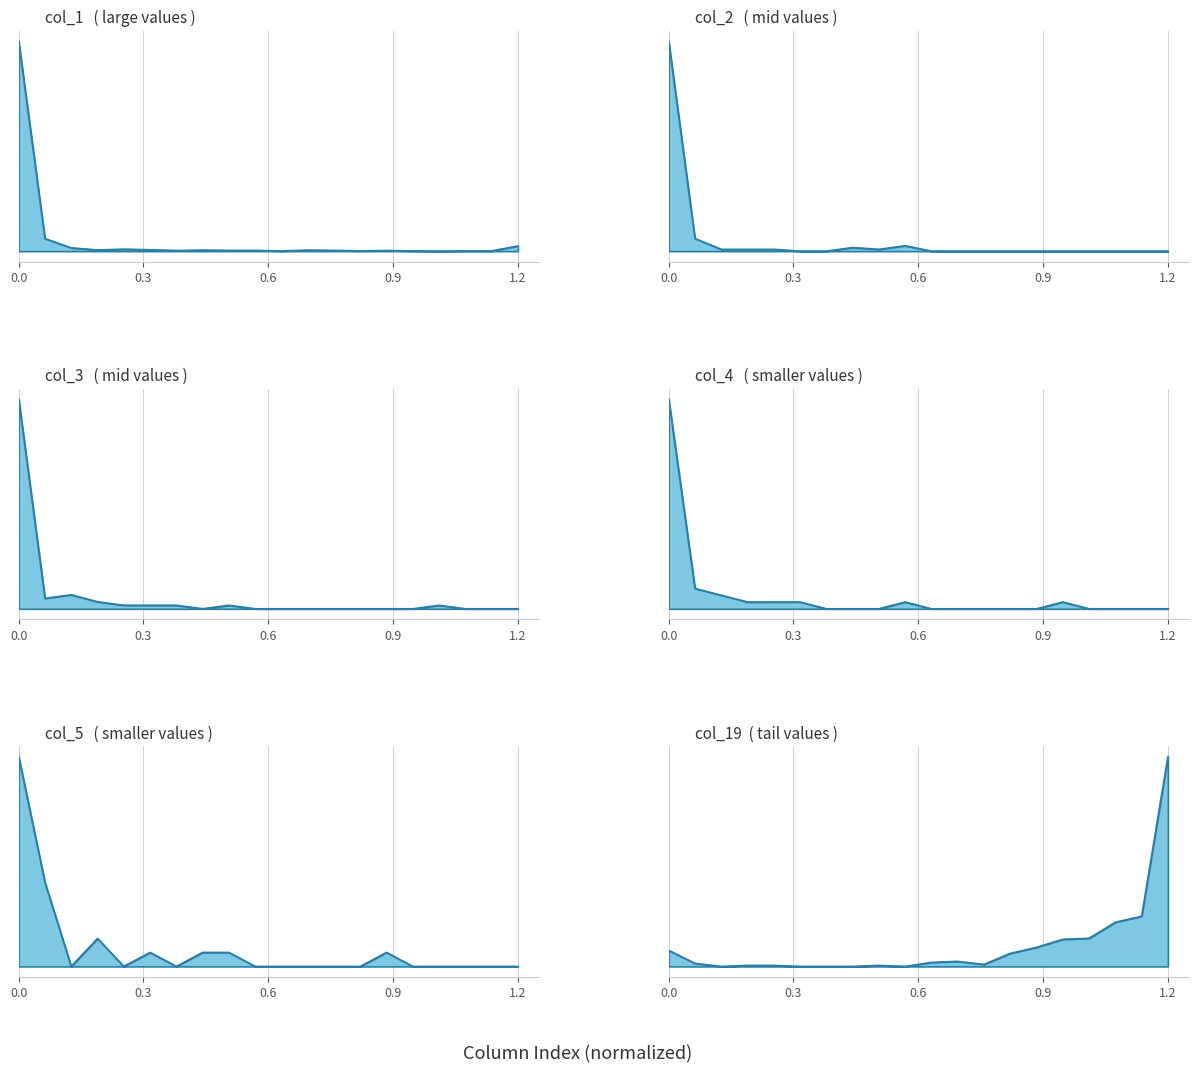

Reading right to left, list all the values displayed in this chart.

col_19: 209	50	44	28	27	19	13	2	5	4	0	1	0	0	0	1	1	0	3	16
col_1: 49	2	2	0	2	6	3	7	10	2	7	7	10	6	13	19	11	31	118	1980
col_2: 0	0	0	0	0	0	0	0	0	0	3	1	2	0	0	1	1	1	7	116
col_3: 0	0	0	1	0	0	0	0	0	0	0	1	0	1	1	1	2	4	3	60
col_4: 0	0	0	0	1	0	0	0	0	0	1	0	0	0	1	1	1	2	3	31
col_5: 0	0	0	0	0	1	0	0	0	0	0	1	1	0	1	0	2	0	6	15